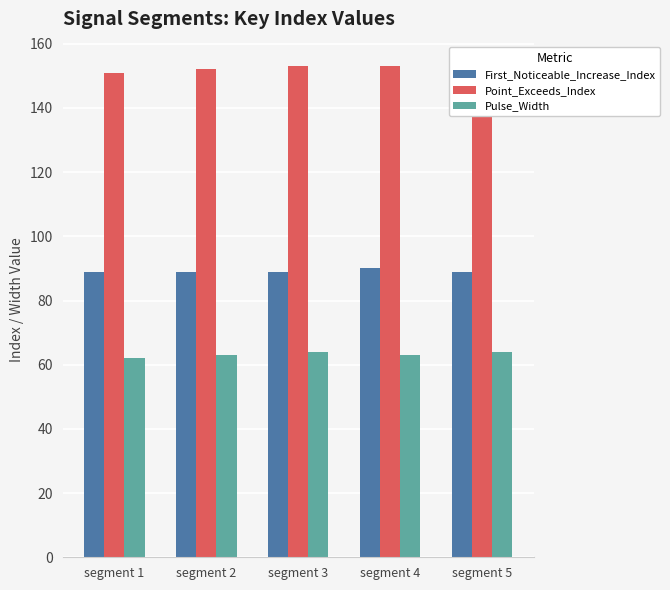

How many data points does each series have?

5